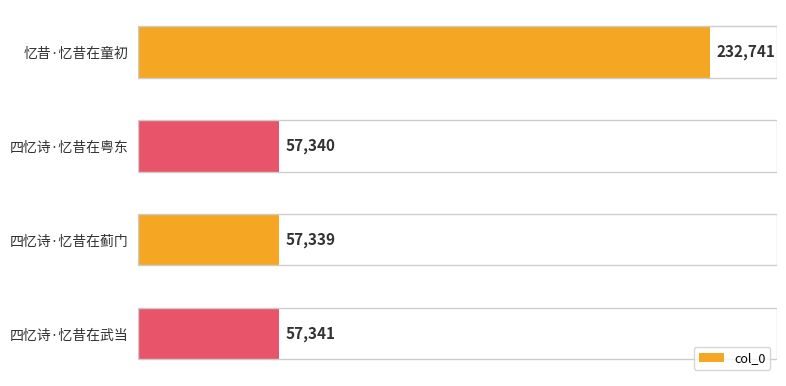

List the labels in order of value, smallest first.

四忆诗·忆昔在蓟门, 四忆诗·忆昔在粤东, 四忆诗·忆昔在武当, 忆昔·忆昔在童初